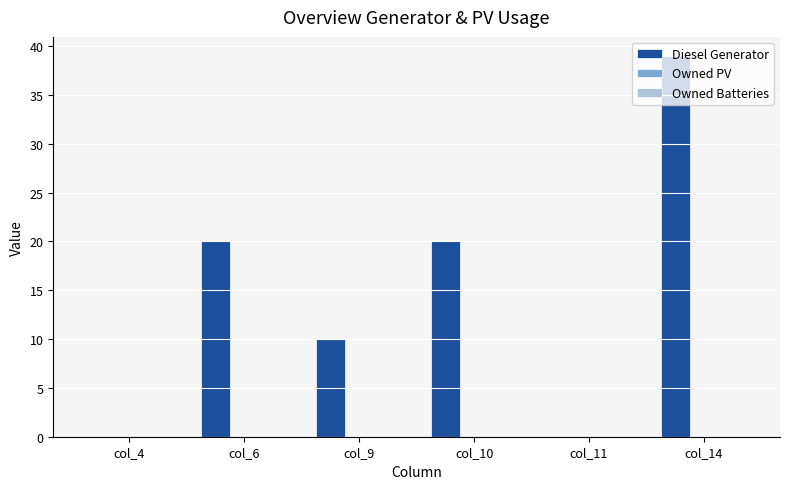

What is the change in value from col_11 to col_14?

+39